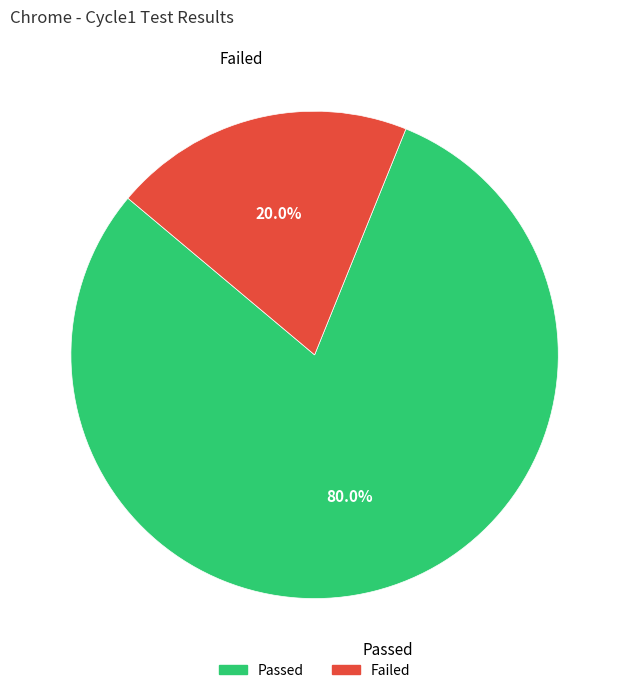

Combined, do Failed and Passed account for over 50%?

Yes